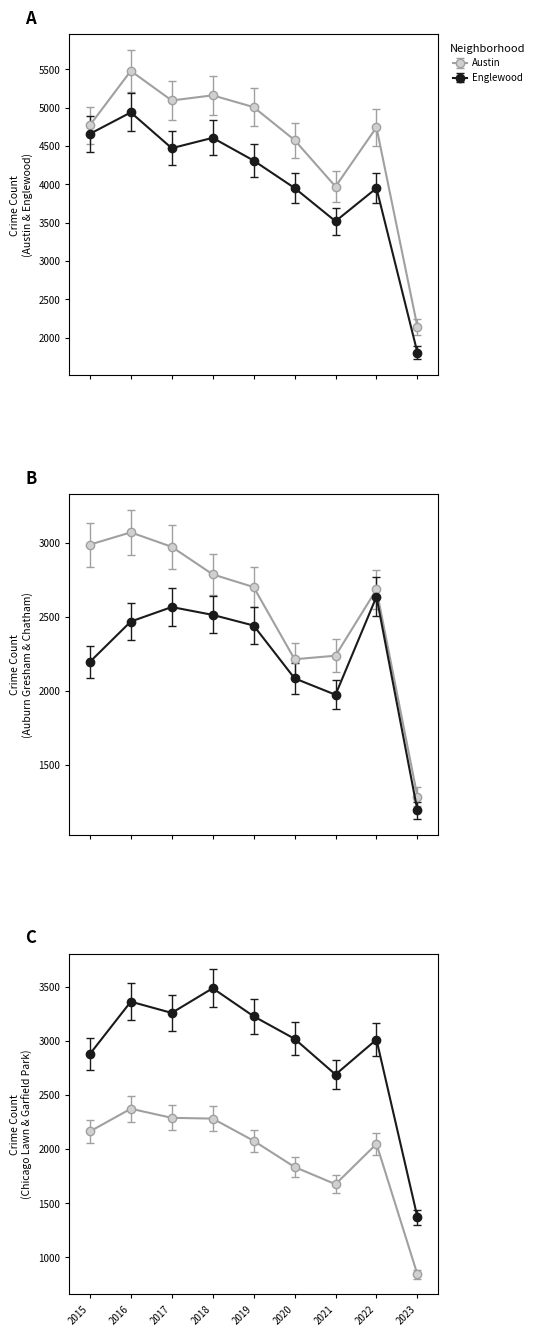

True or false: Chicago Lawn has a value of 1096.2 at 2018.

False